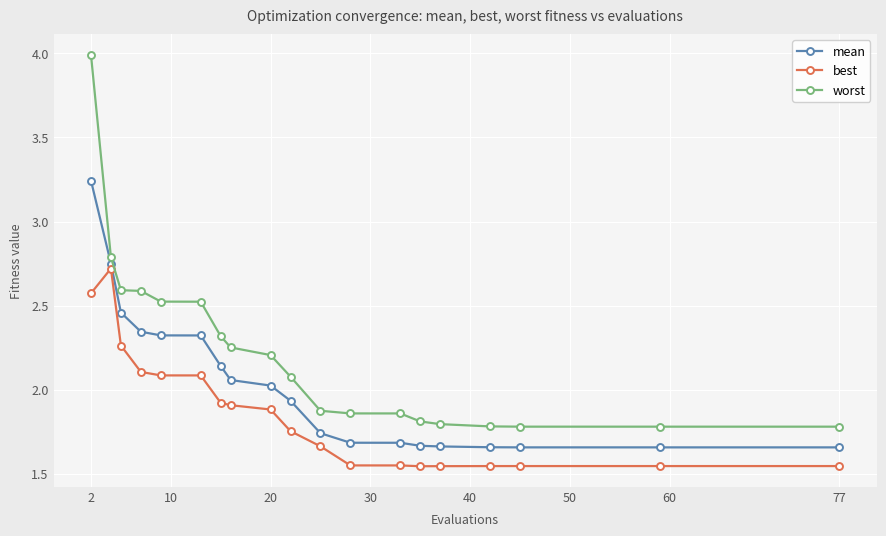

What is the average value of the worst series?

2.2